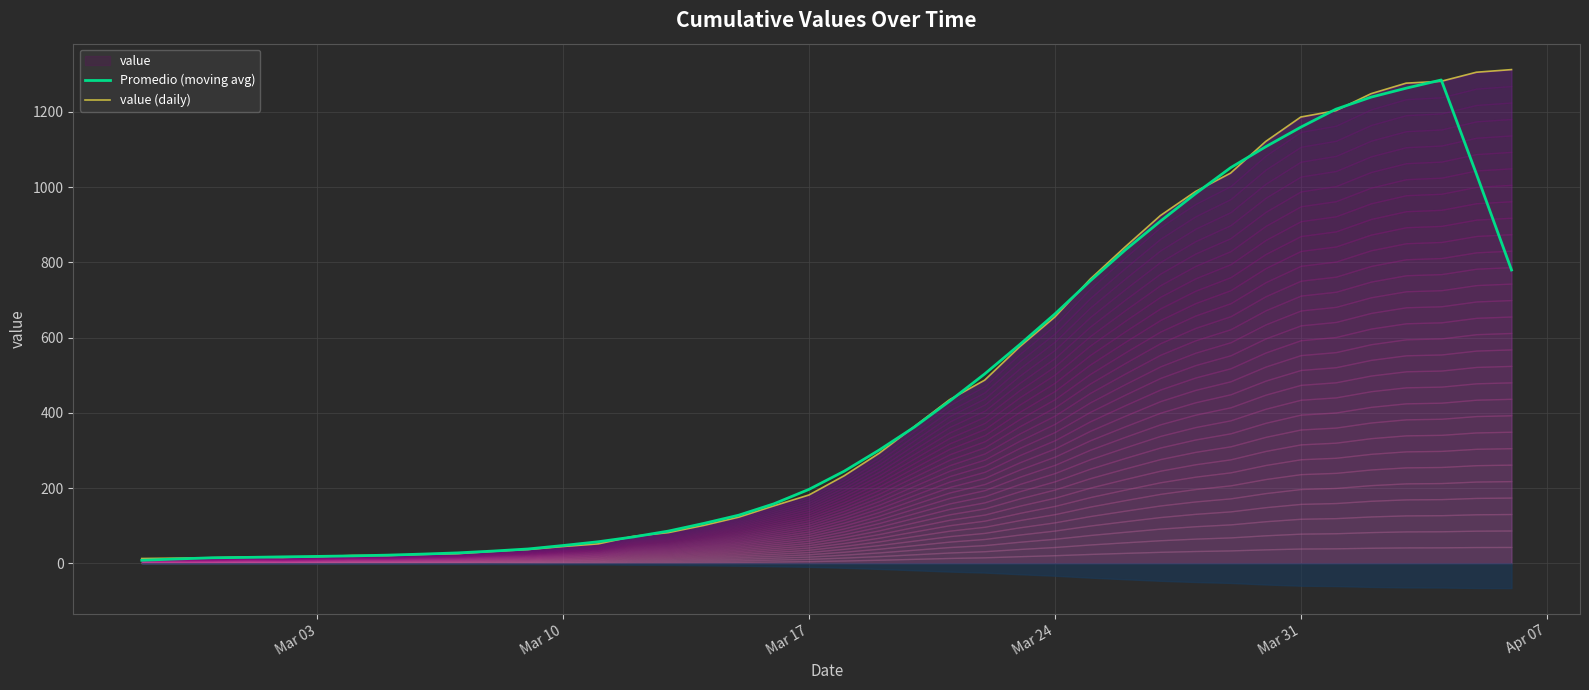

How many data points in value (daily) are less than 233?

20